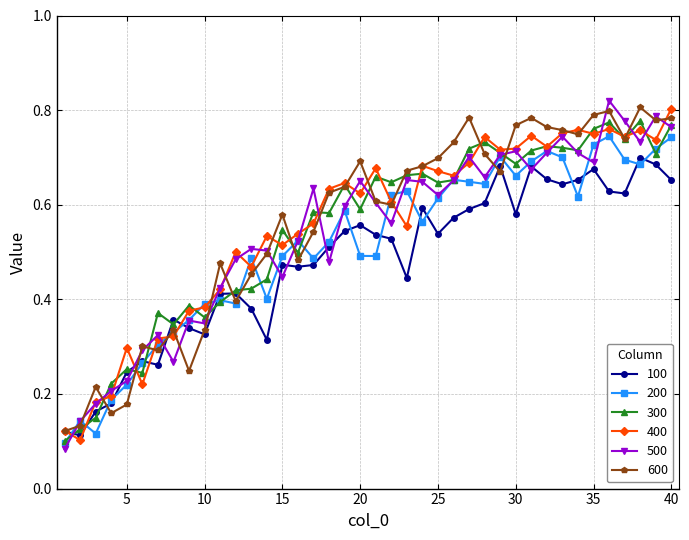

True or false: 100 has more than 1 points higher than both neighbors.

True